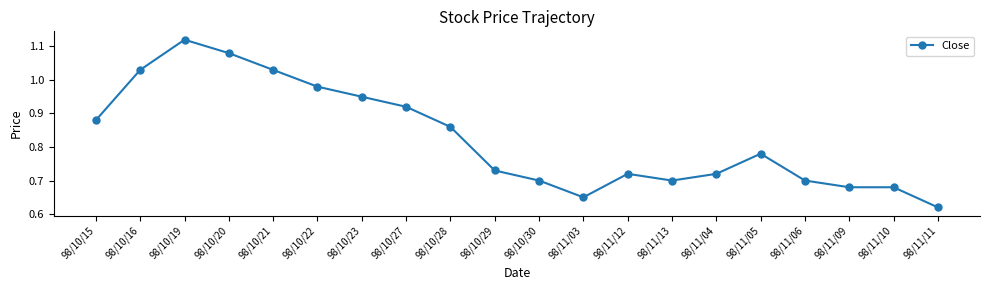

Which label corresponds to the largest value in the chart?

98/10/19